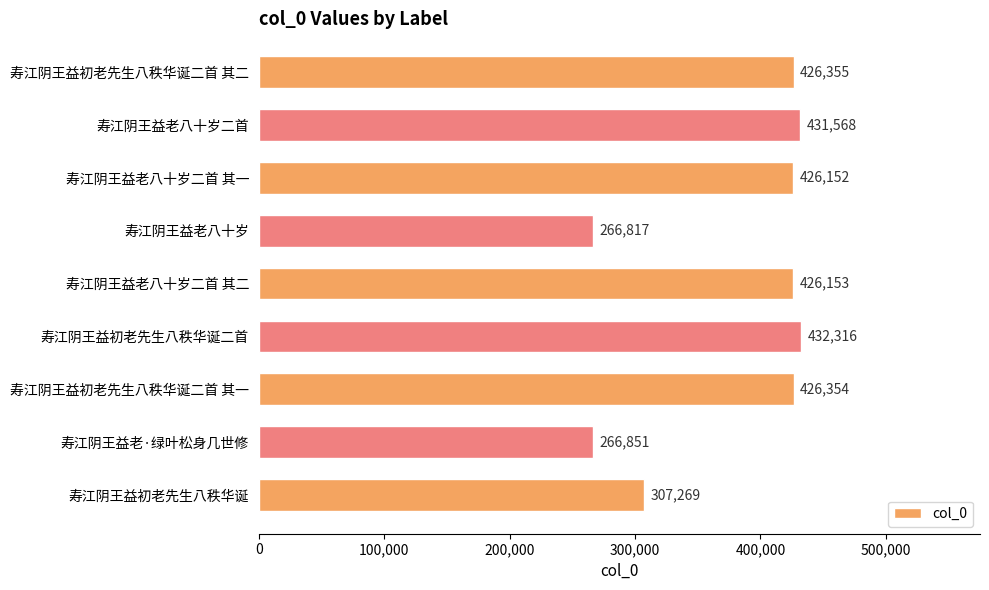

The chart shows a value of 426355 at 寿江阴王益初老先生八秩华诞二首 其二. True or false?

True